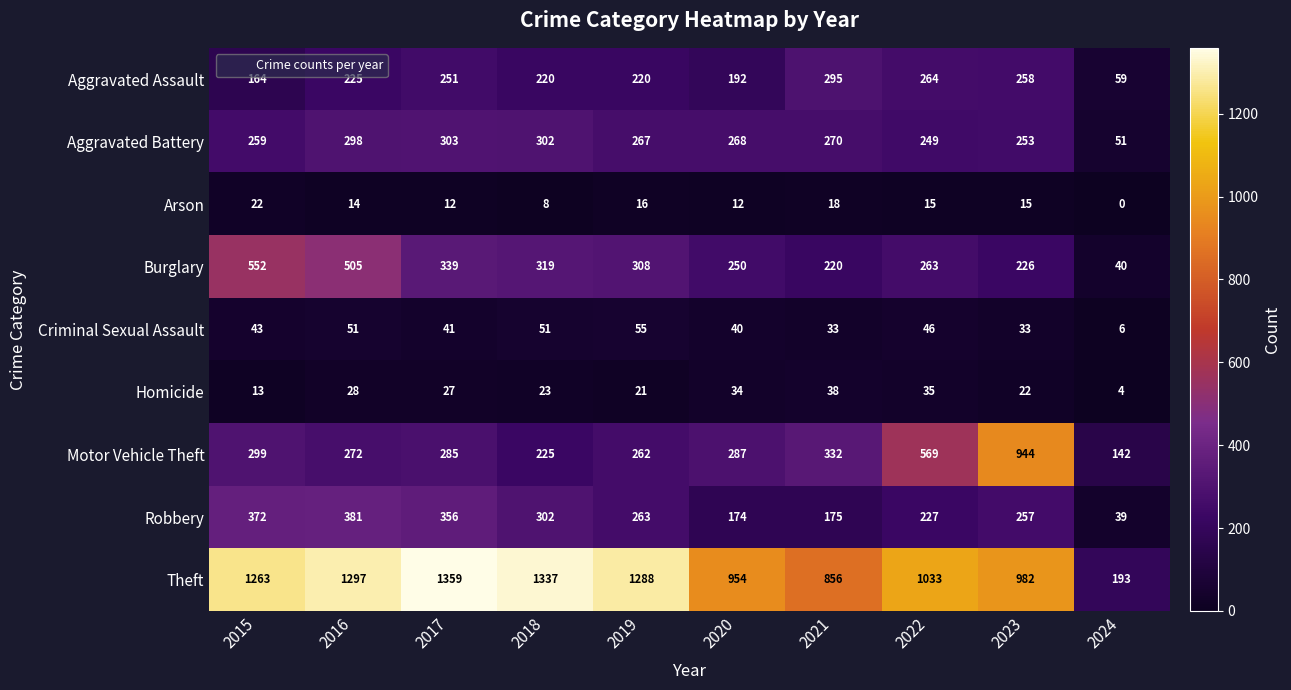

The value of Motor Vehicle Theft at 2024 is 142. True or false?

True